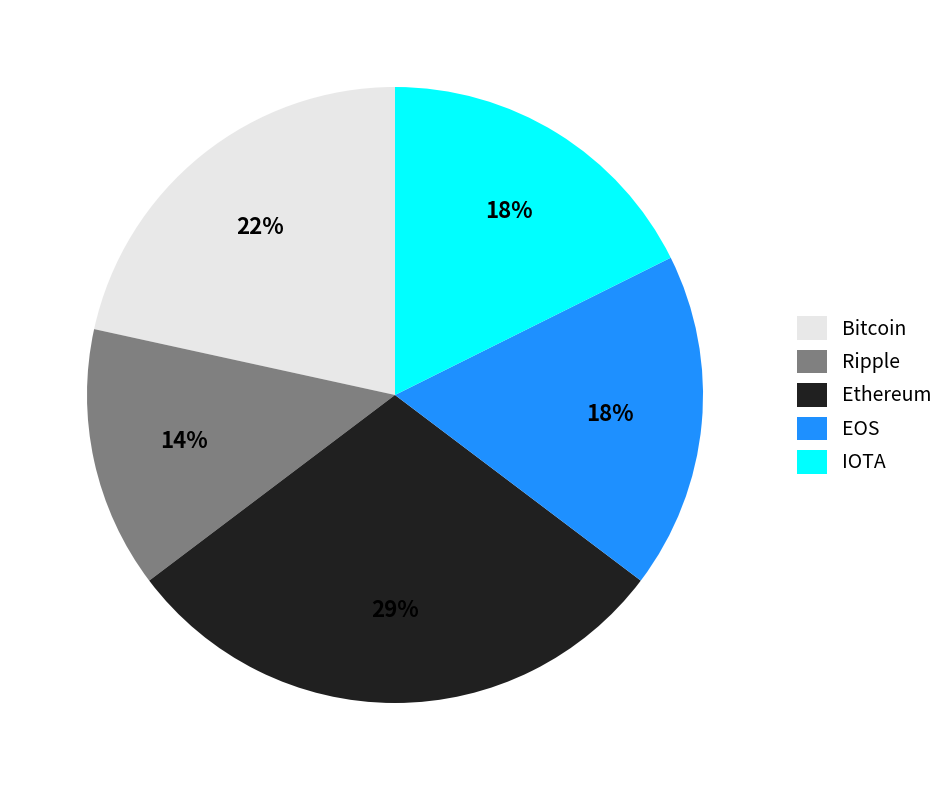

Does any single category account for the majority?

No